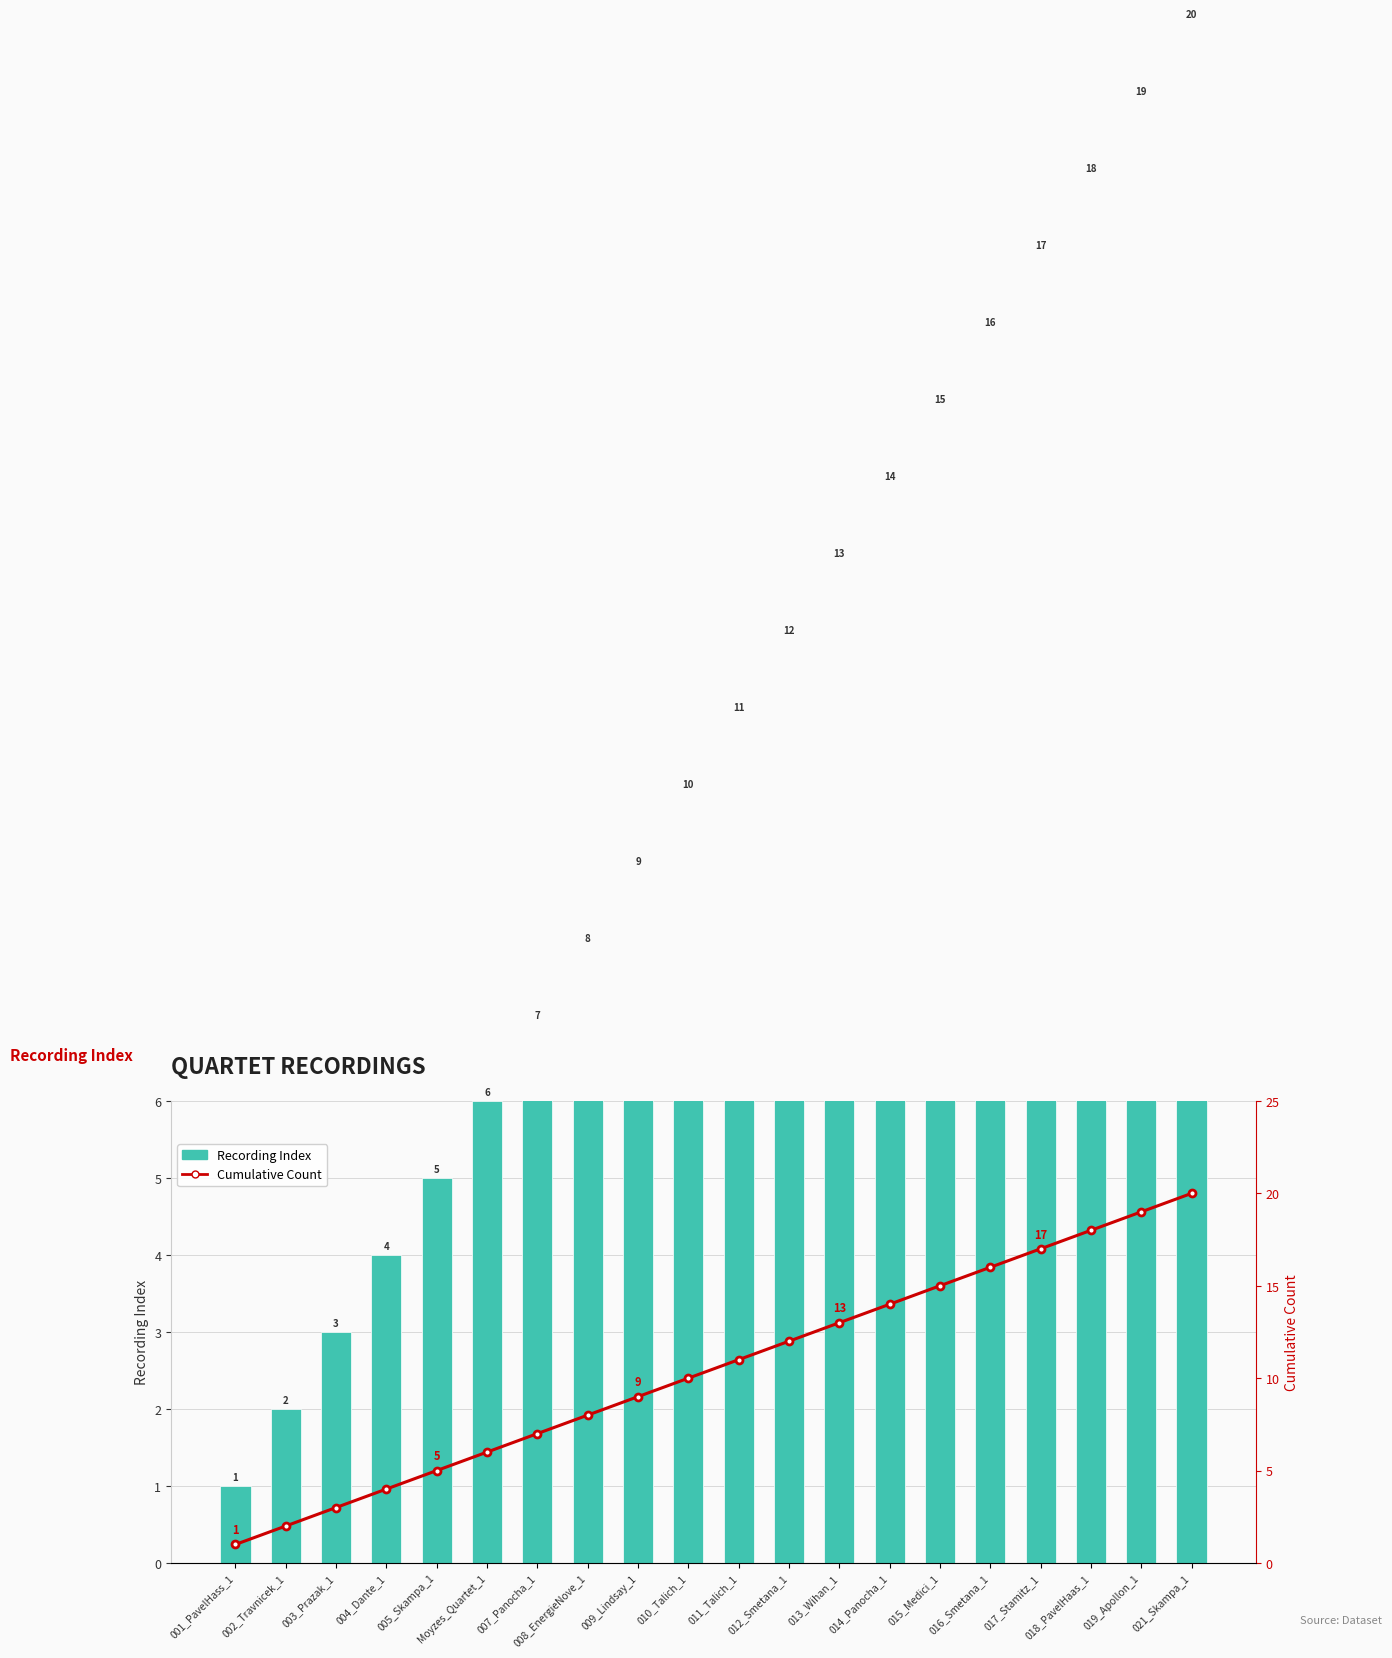

At how many categories does at least one series exceed 18?

2